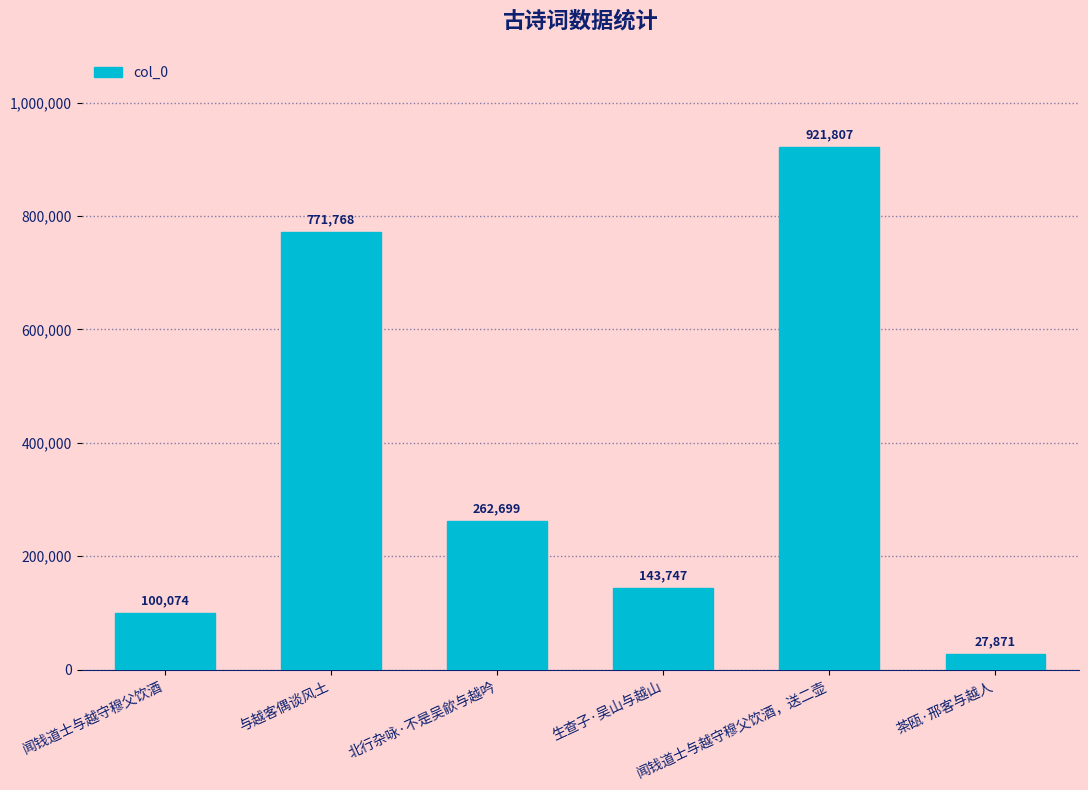

Where is the data nearest to the value 474839?

北行杂咏·不是吴歈与越吟